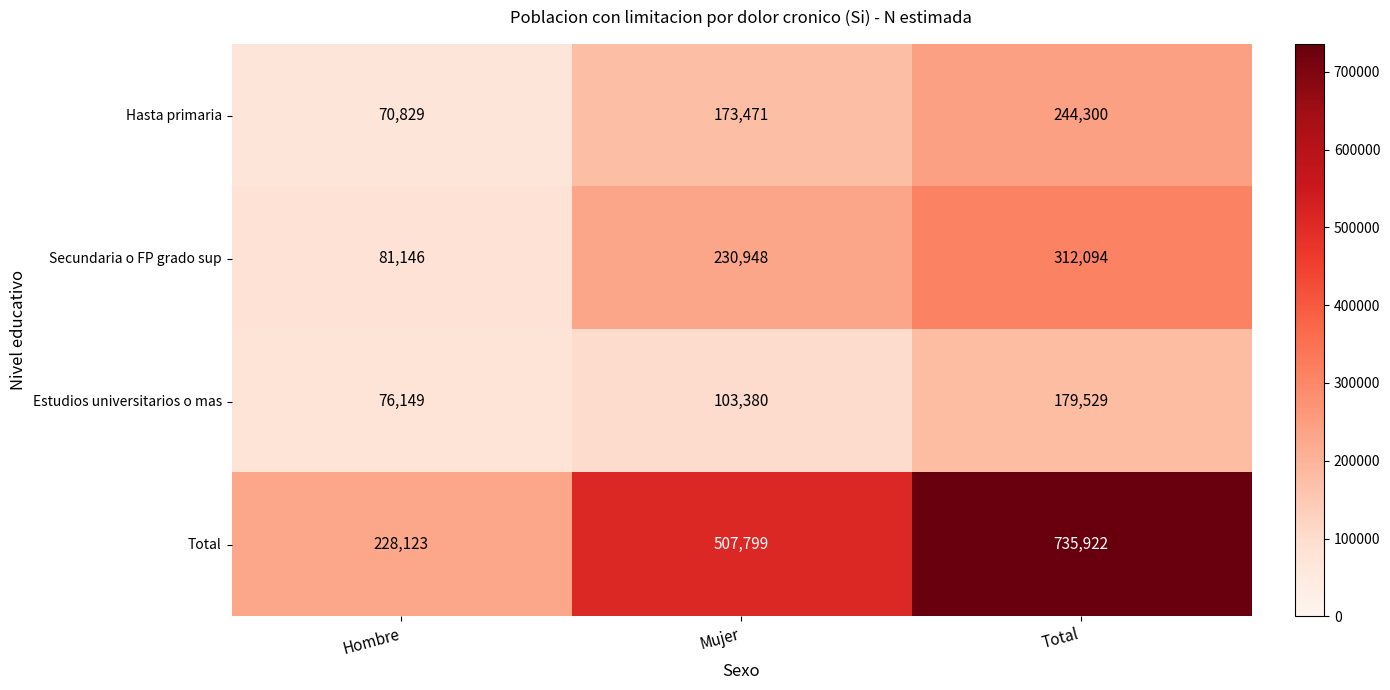

Which category has the highest value across all series?

Total